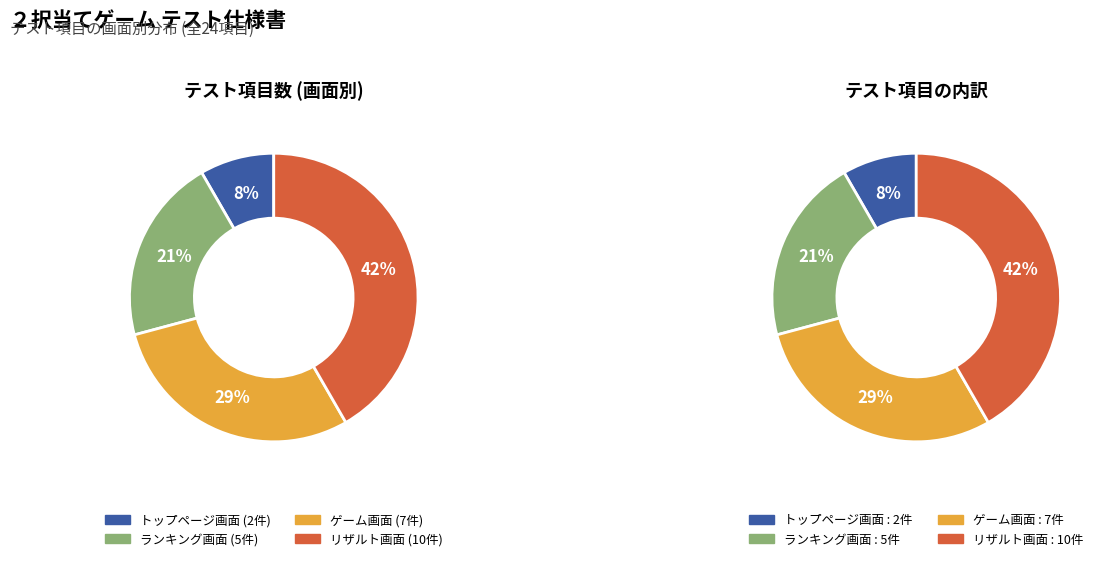

True or false: 画面 accounts for 27% of the total.

False